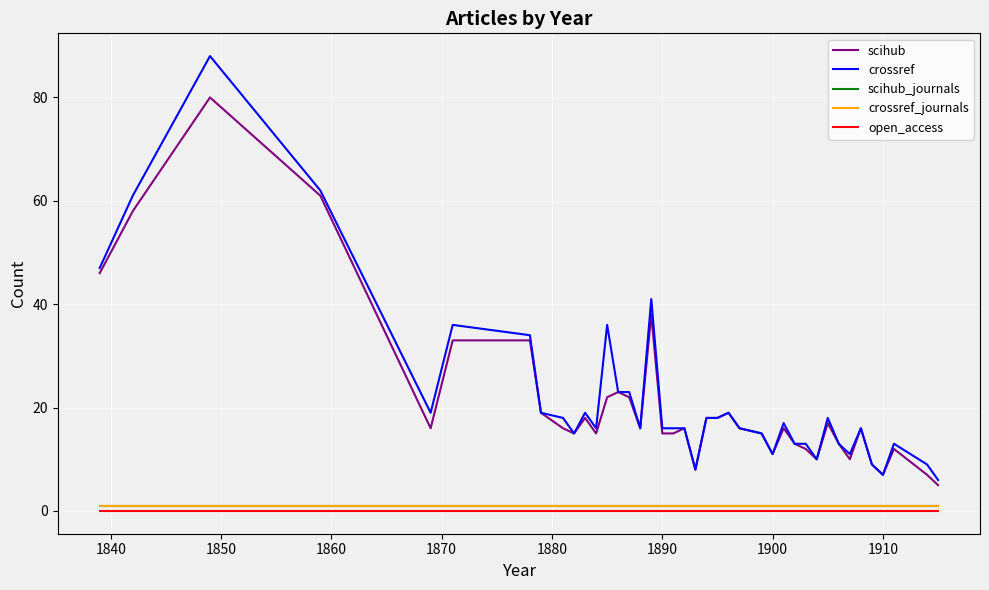

What is the greatest value displayed?

88